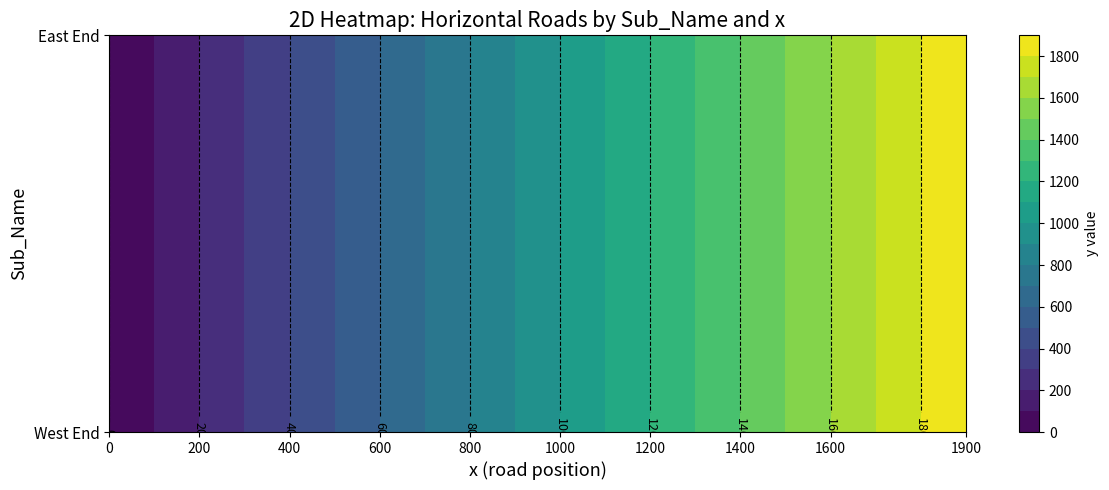

How many categories are shown in the chart?

20